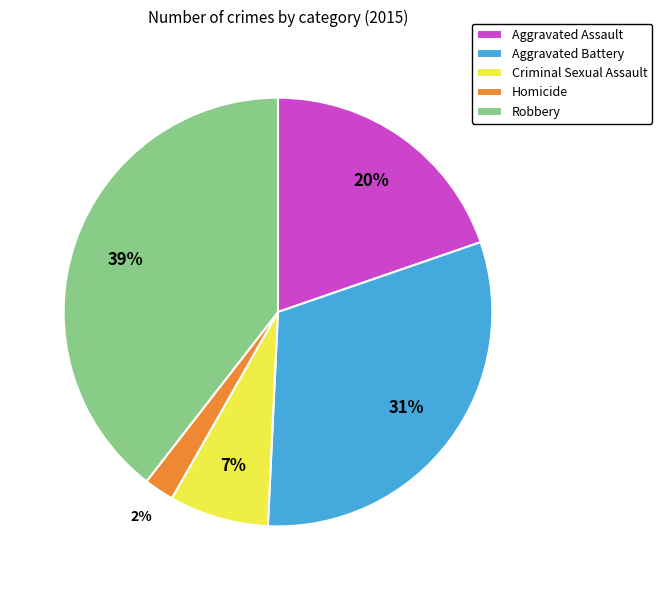

Do Robbery and Aggravated Assault together represent more than half of the pie?

Yes